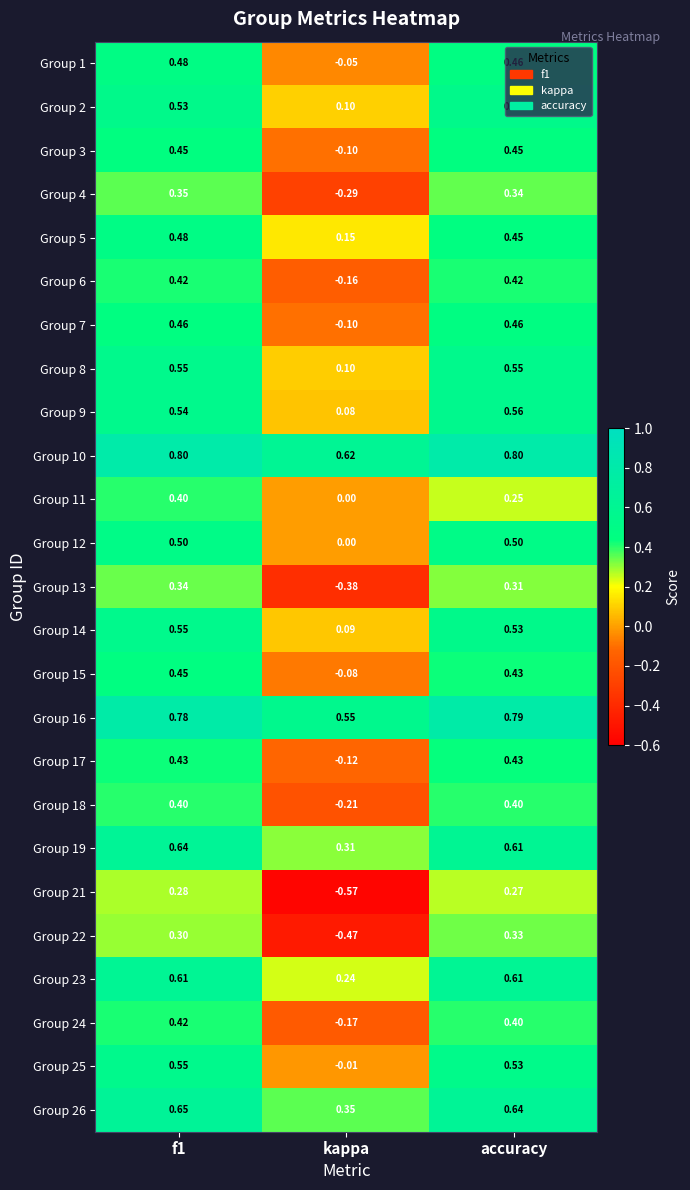

At which category is the sum across all series the highest?

f1